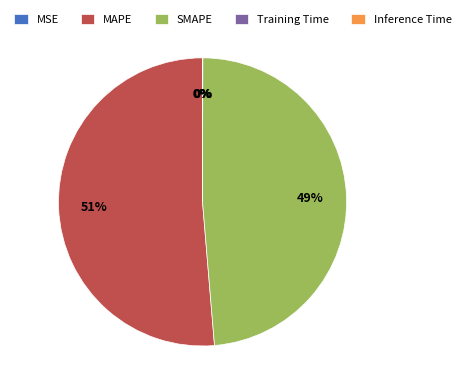

Which slice represents more than half of the pie?

MAPE